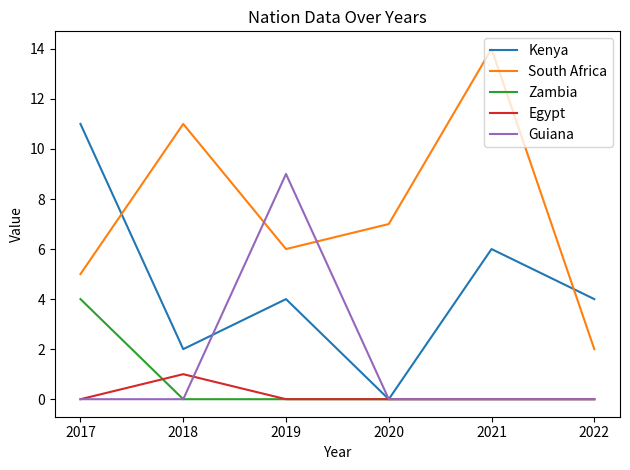

Is it true that South Africa equals 4 at 2019?

False